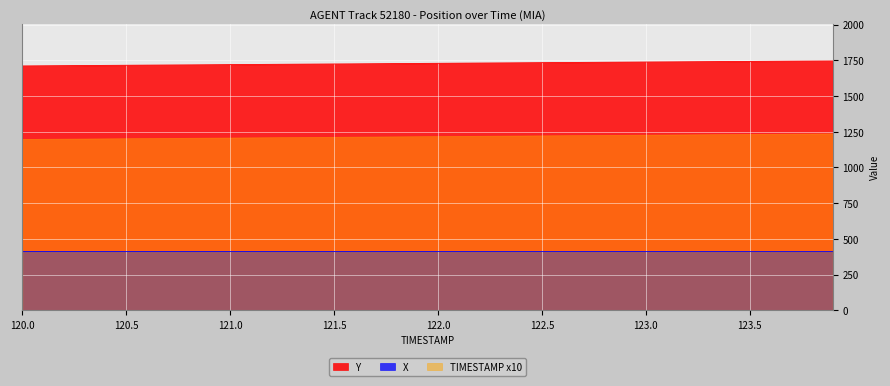

The value of X at 121.5 is 185.7. True or false?

False